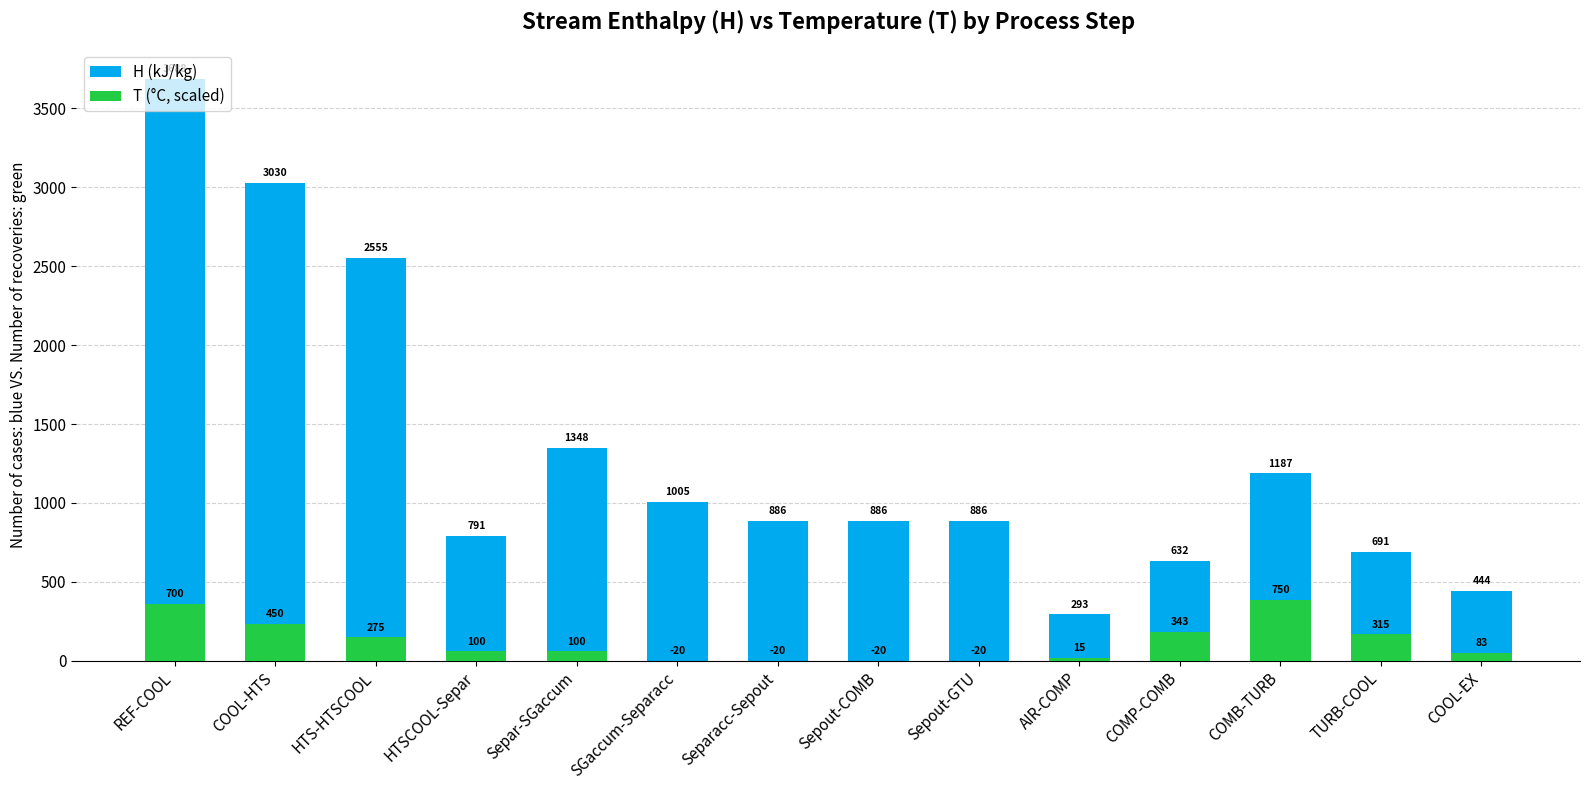

What is the sum of the H (kJ/kg) values at REF-COOL and HTS-HTSCOOL?

6243.0